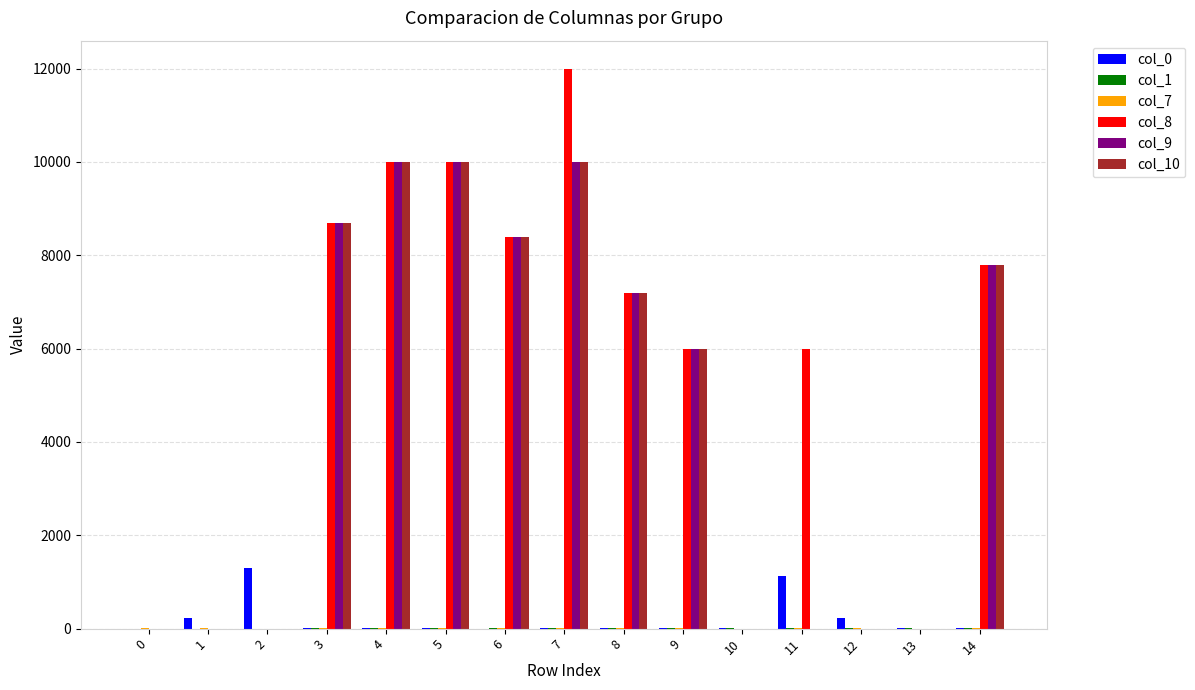

How many categories are shown in the chart?

15